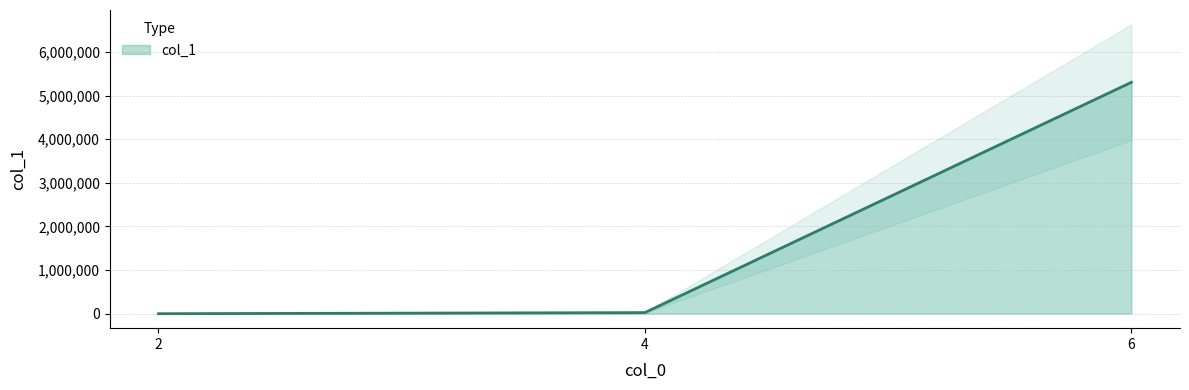

Is it true that the value at 2 is 115?

True